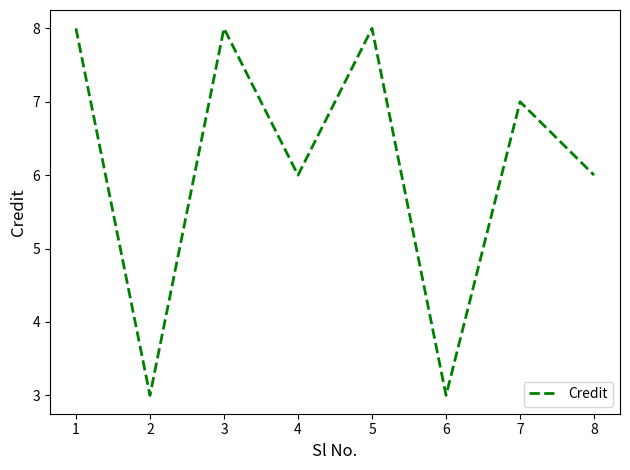

What is the average value?

6